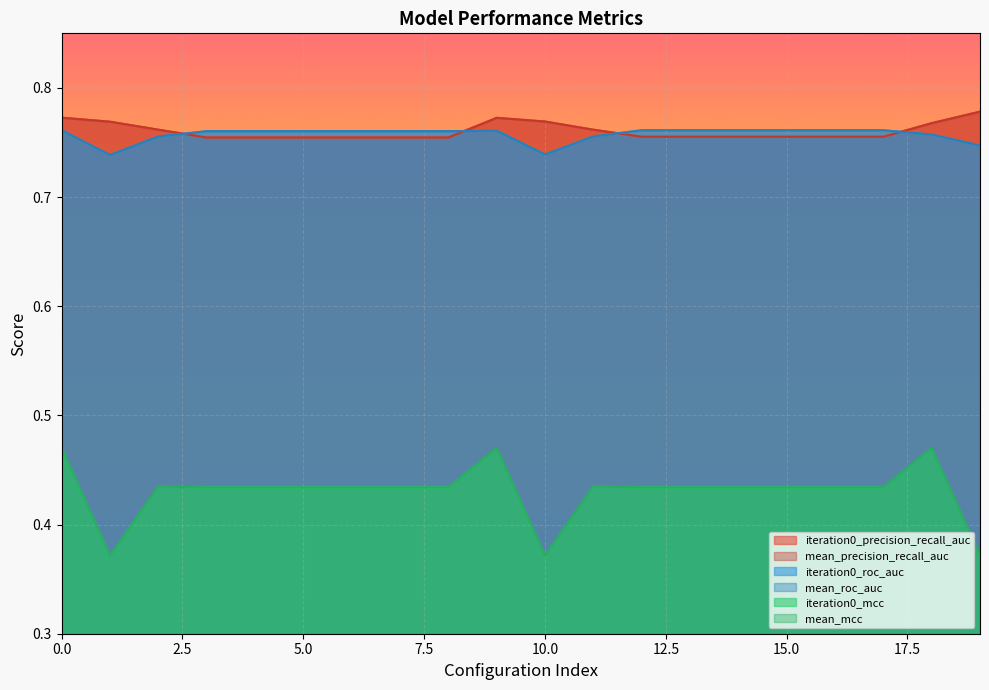

The value of mean_precision_recall_auc at 4 is 0.4. True or false?

False